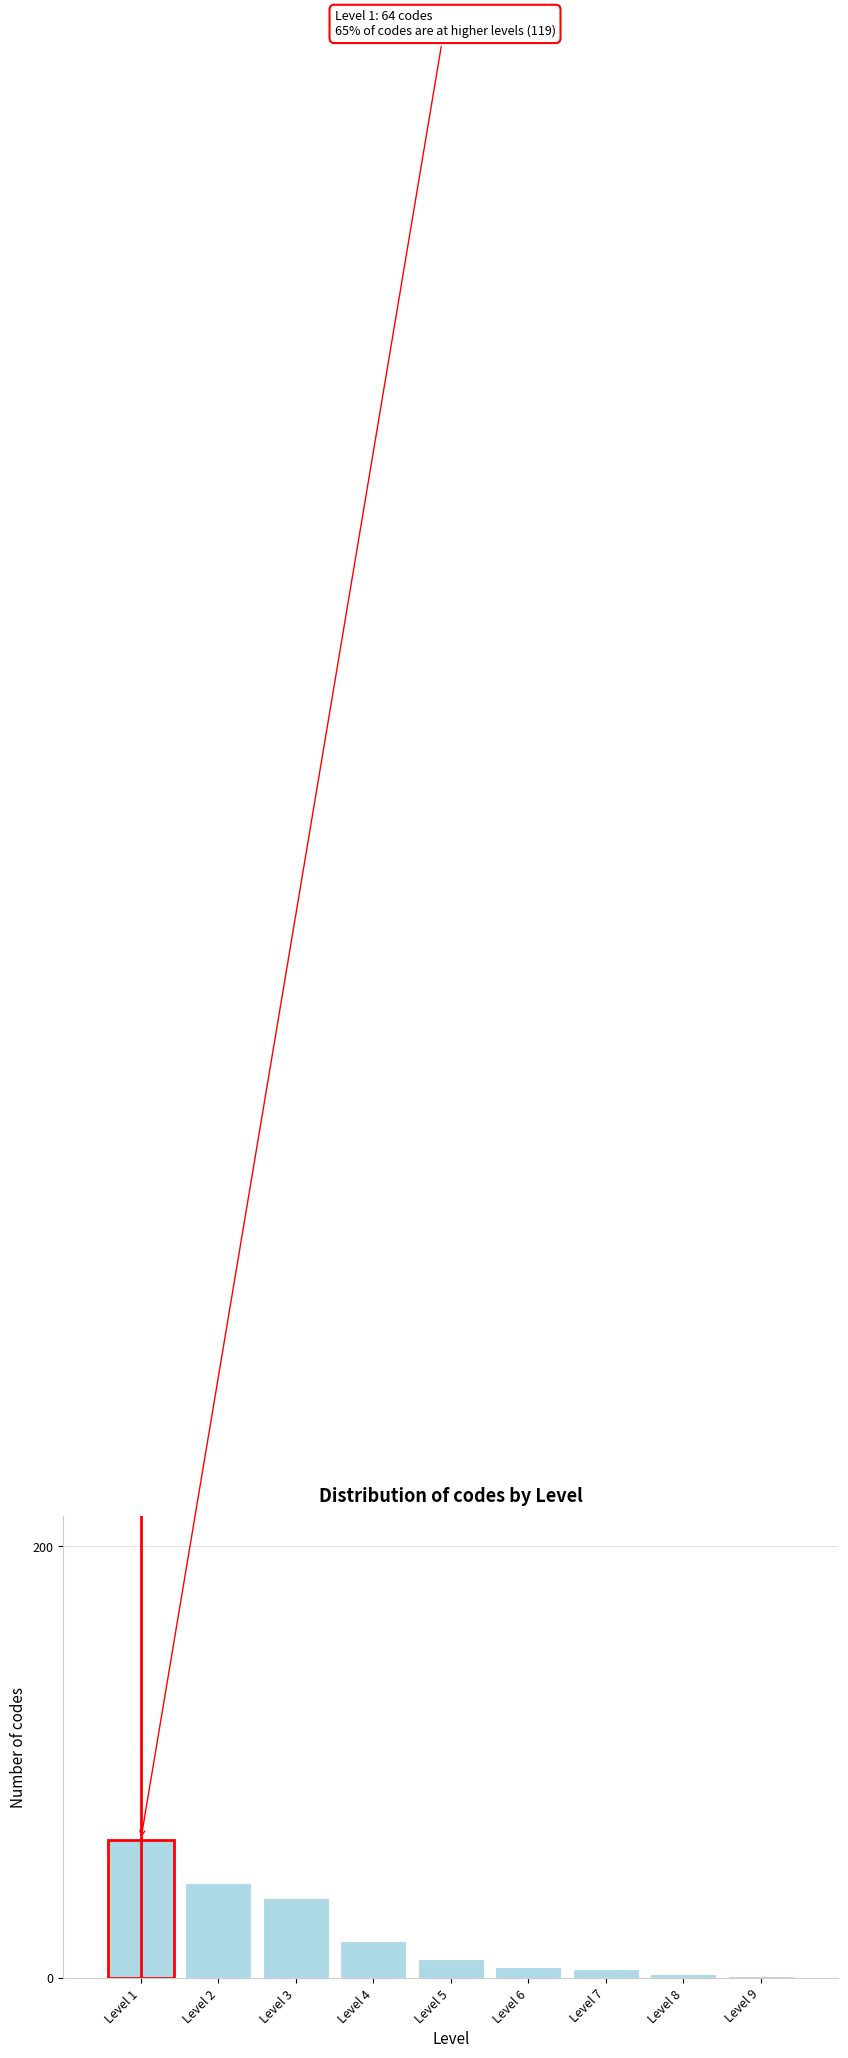

Reading right to left, transcribe all the data shown in this chart.

Level 9=1	Level 8=2	Level 7=4	Level 6=5	Level 5=9	Level 4=17	Level 3=37	Level 2=44	Level 1=64